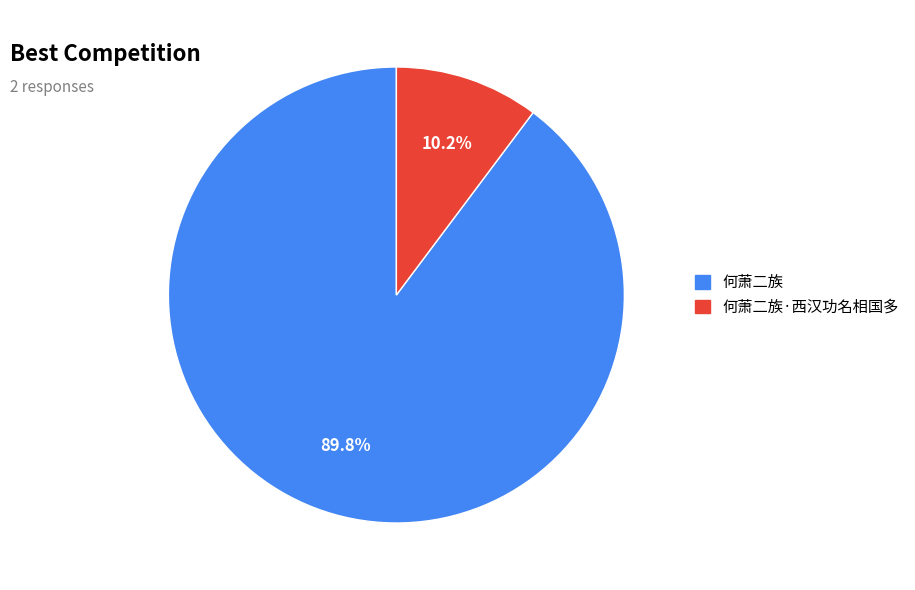

Is there any slice that represents more than half of the pie?

Yes